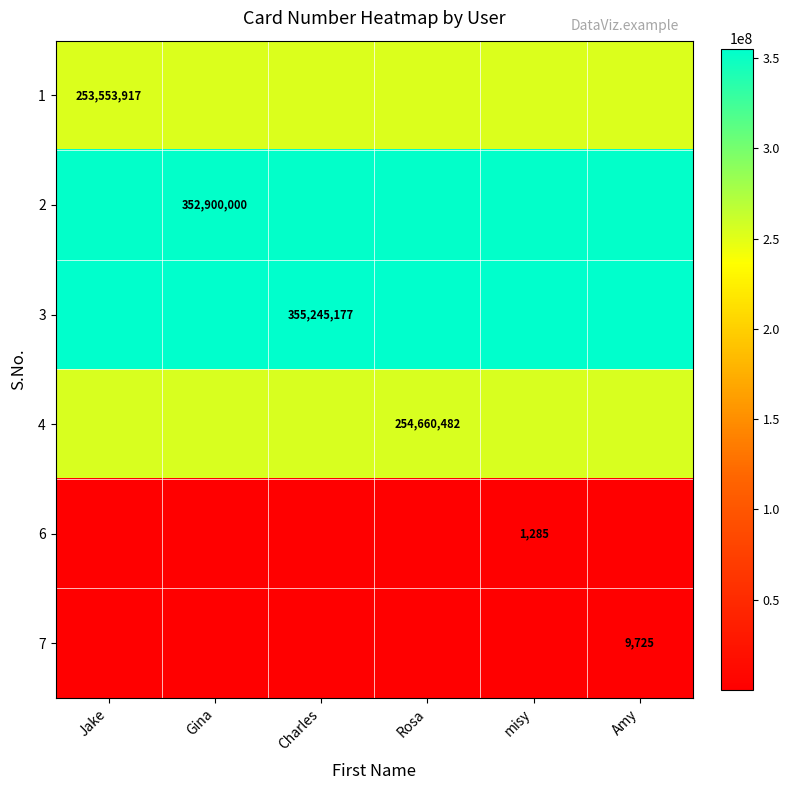

What is the maximum value for 4?

254660482